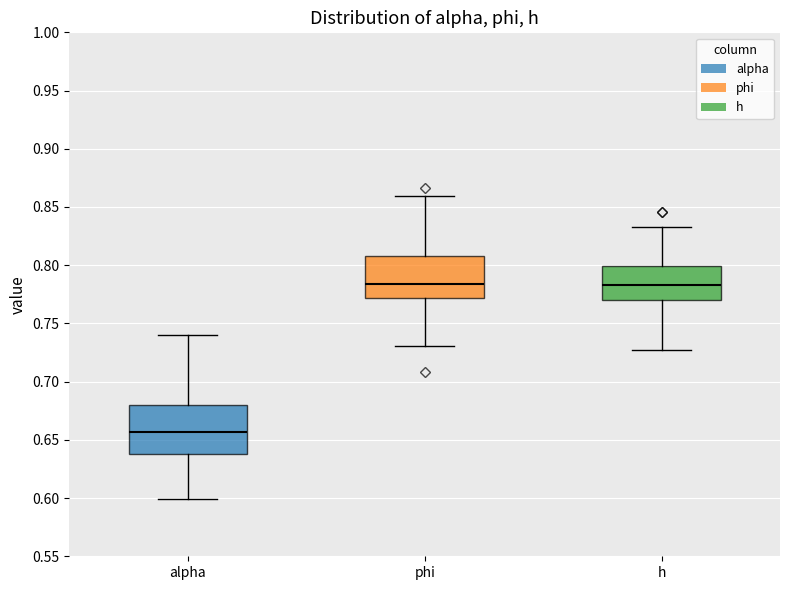

Reading left to right, transcribe this box plot: for each box, give where its median line is, the range the box spans, and where its two whiskers end, as read against the y-axis. The values are not printed on the chart, so give them approximately, as read against the axis.

alpha: median 0.655, box 0.640 to 0.680, whiskers 0.600 to 0.740
phi: median 0.785, box 0.770 to 0.810, whiskers 0.730 to 0.860
h: median 0.785, box 0.770 to 0.800, whiskers 0.725 to 0.835